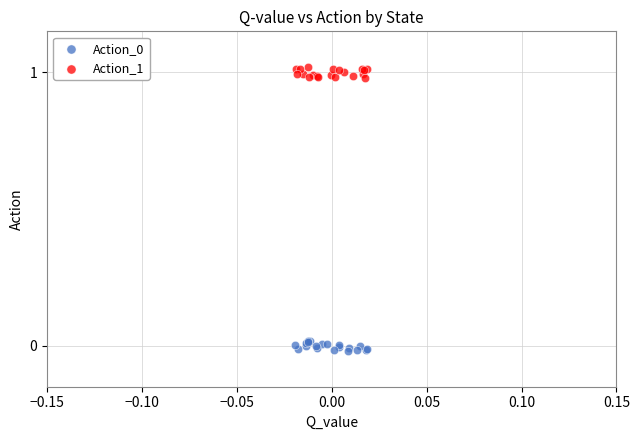

Which series contains the highest Y value?

Action_1